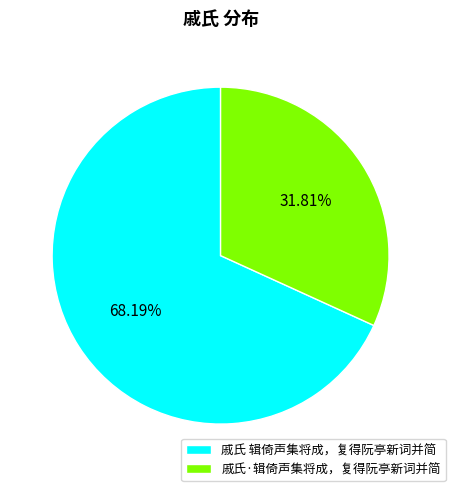

Which slice is the smallest?

戚氏·辑倚声集将成，复得阮亭新词并简